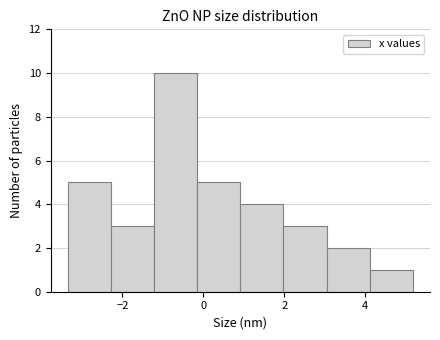

Reading left to right, transcribe this chart: for each bar, give the range it covers on the x-axis and its height. Neither the bar edges nor the heights are printed on the chart, so give them approximately, as read against the axes.

-3.4 to -2.2: 5
-2.2 to -1.2: 3
-1.2 to -0.2: 10
-0.2 to 1.0: 5
1.0 to 2.0: 4
2.0 to 3.0: 3
3.0 to 4.2: 2
4.2 to 5.2: 1